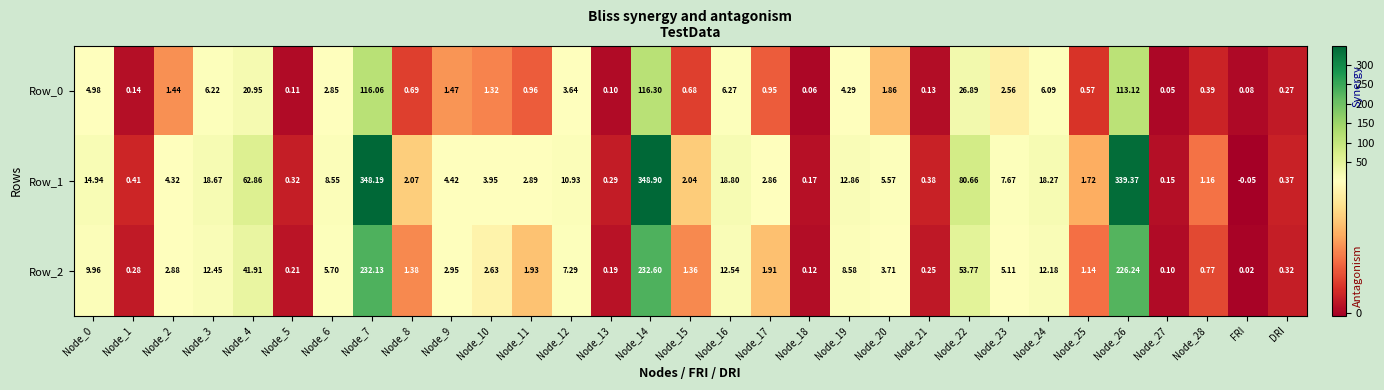

At which label does Row_1 reach its minimum?

FRI